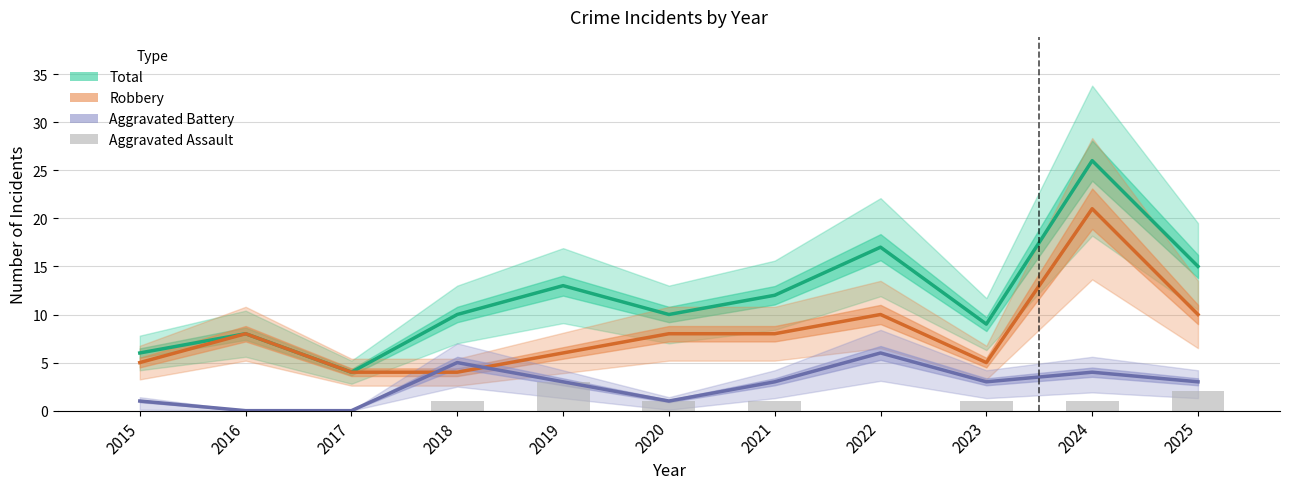

The value of Aggravated Assault at 2016 is 0. True or false?

True